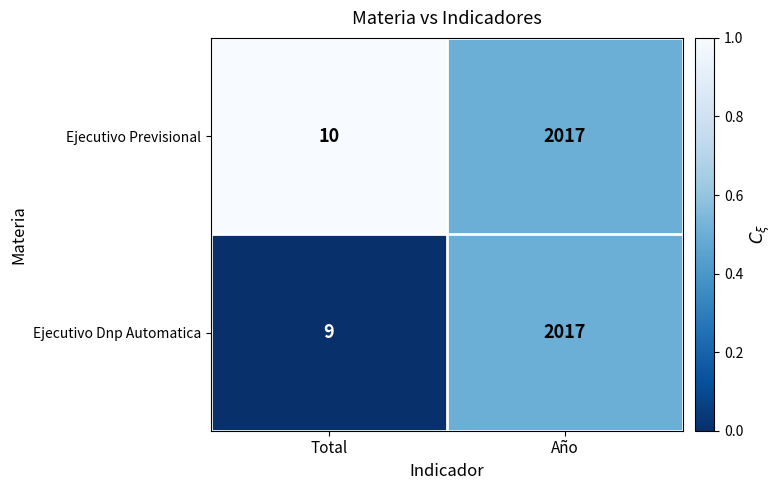

Reading left to right, extract all data points from this chart.

Ejecutivo Previsional: Total=10	Año=2017
Ejecutivo Dnp Automatica: Total=9	Año=2017